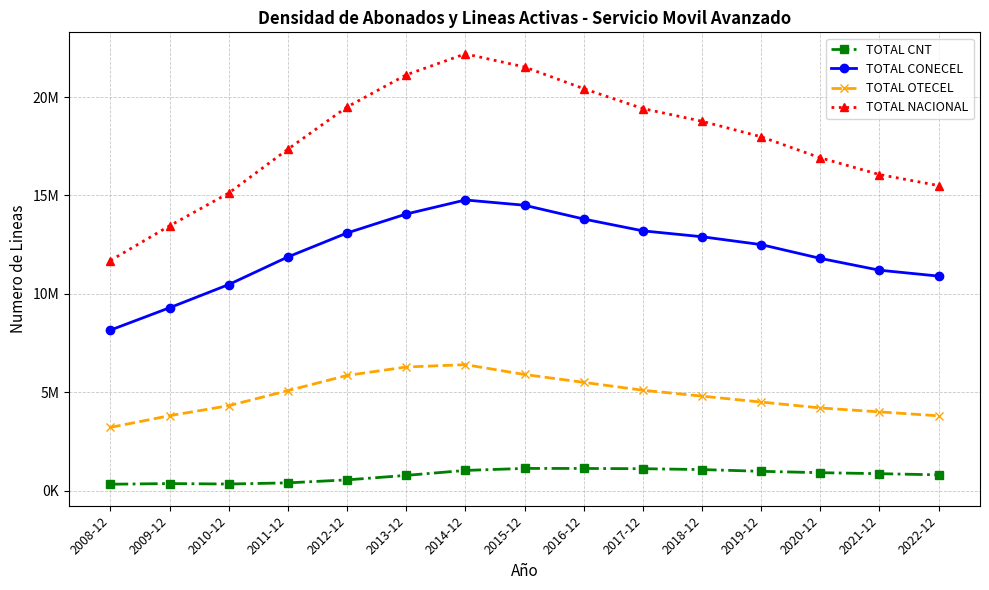

Where does the TOTAL NACIONAL series first go above 17980000?

2012-12